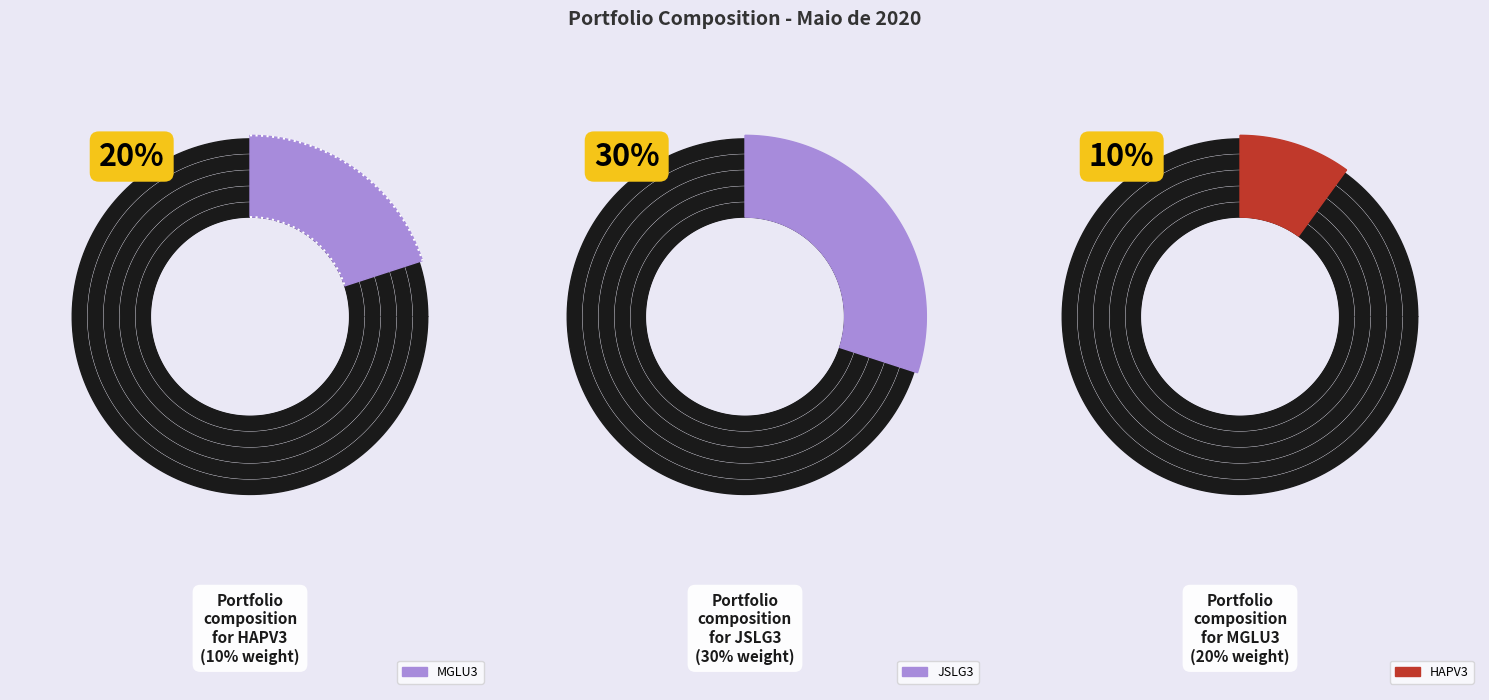

To the nearest percent, what percentage of the pie is HAPV3?

10%